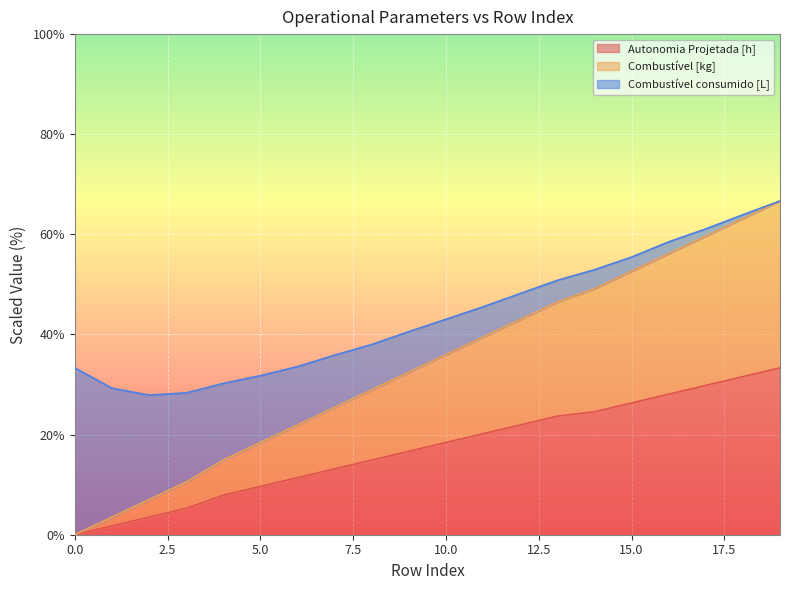

What is the value of the Autonomia Projetada [h] point at the 3rd from the left?

3.5